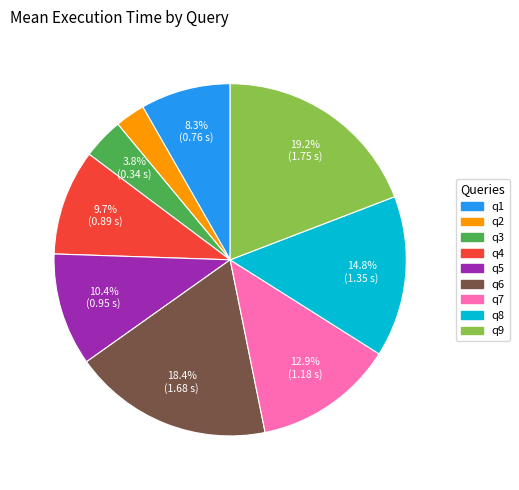

Combined, do q8 and q9 account for over 50%?

No